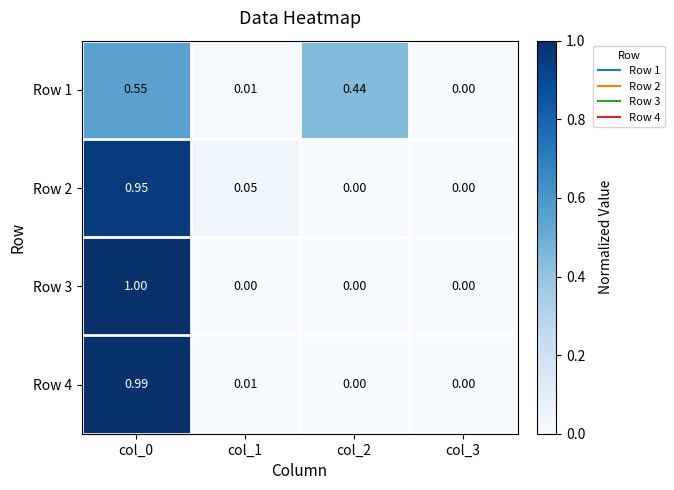

Is the value of Row 4 at col_3 greater than the value of Row 1 at col_0?

No